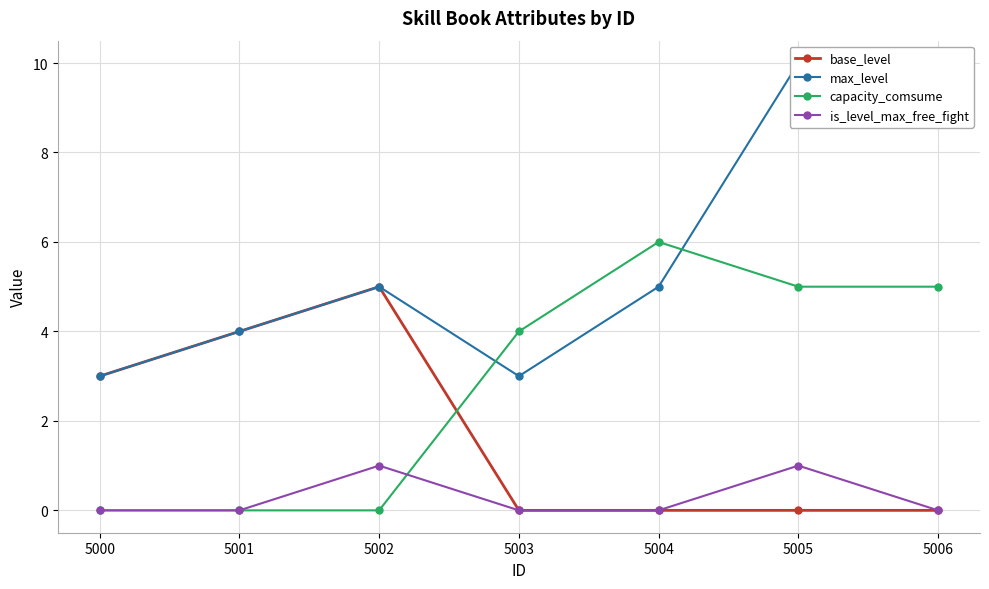

At which label is is_level_max_free_fight closest to 0?

5000